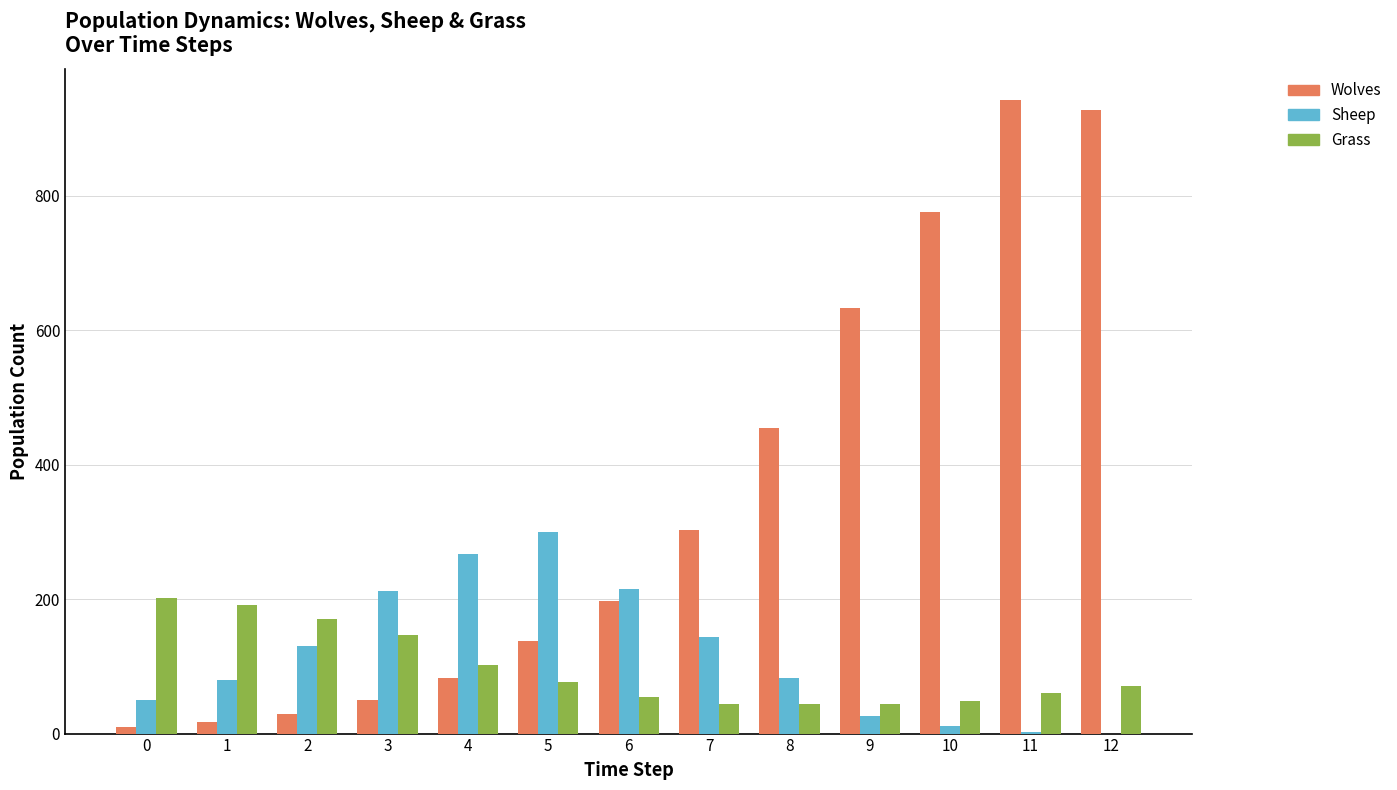

Which series has the largest total across all categories?

Wolves